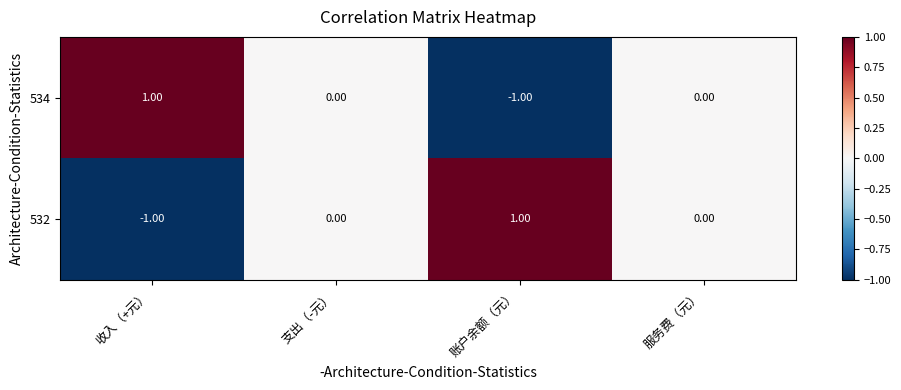

Is the value of 532 at 收入（+元） greater than the value of 534 at 服务费（元）?

No